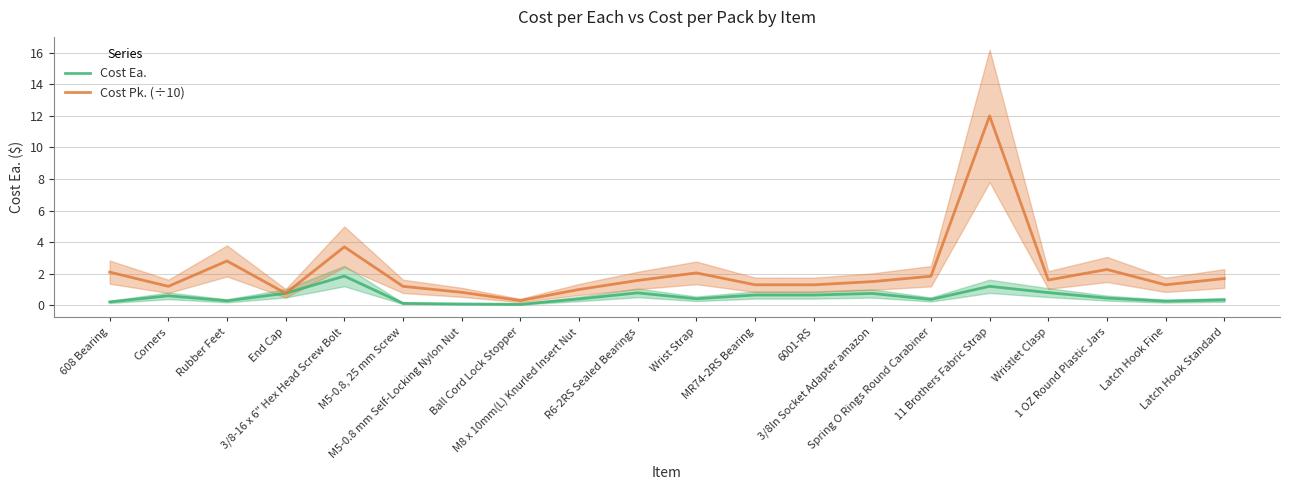

Where is the first local minimum for Cost Pk. (÷10)?

Corners